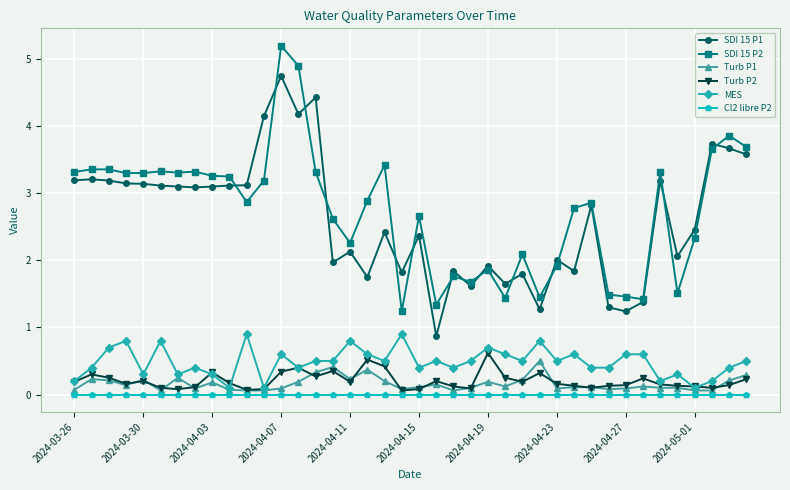

What is the difference between the maximum and minimum values in the Turb P1 series?

0.4